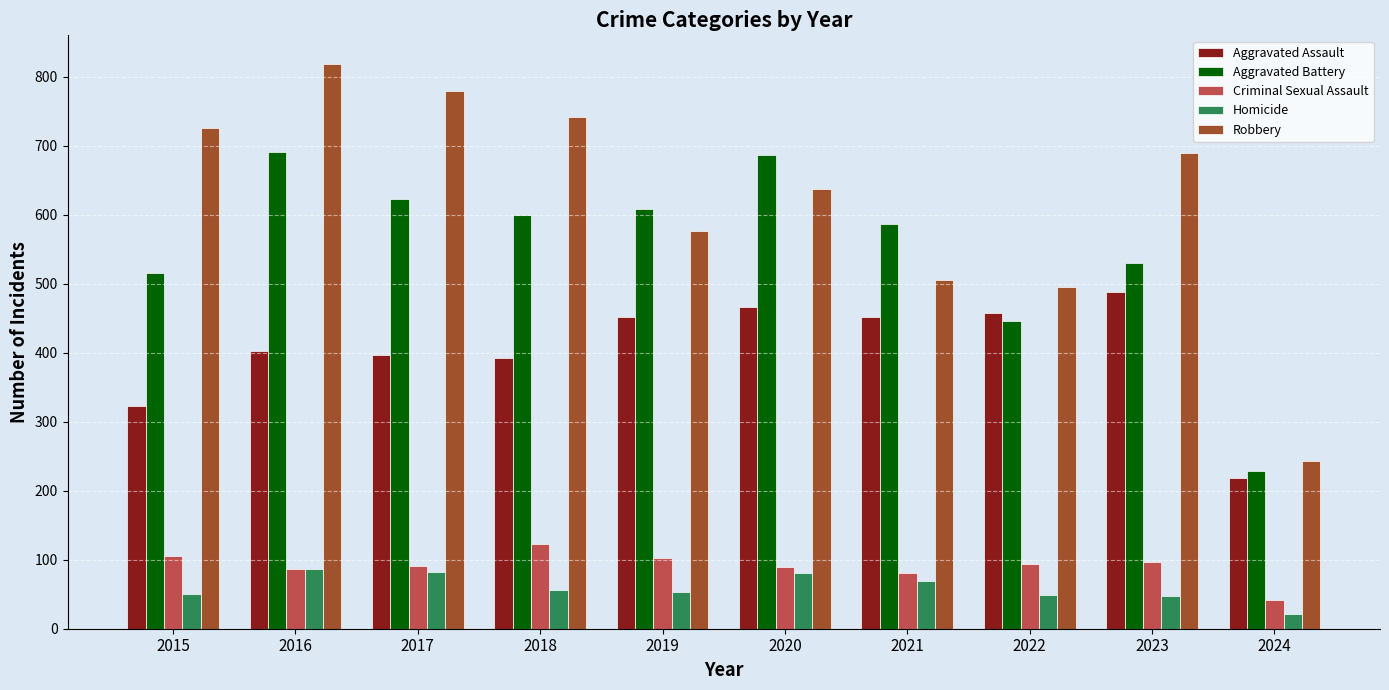

At which category is the sum across all series the highest?

2016